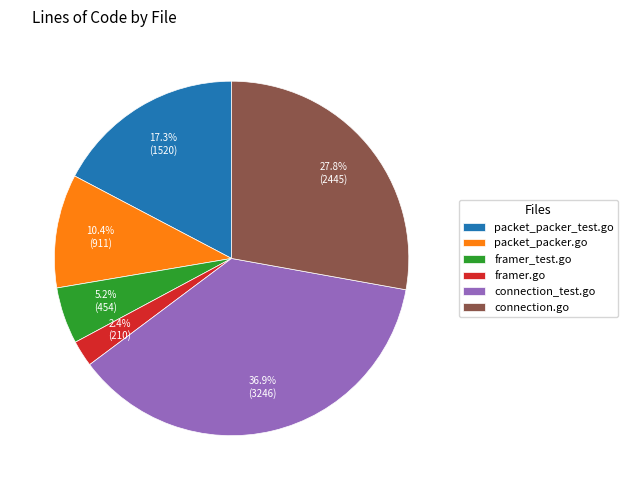

What percentage is the framer.go slice, to the nearest percent?

2%